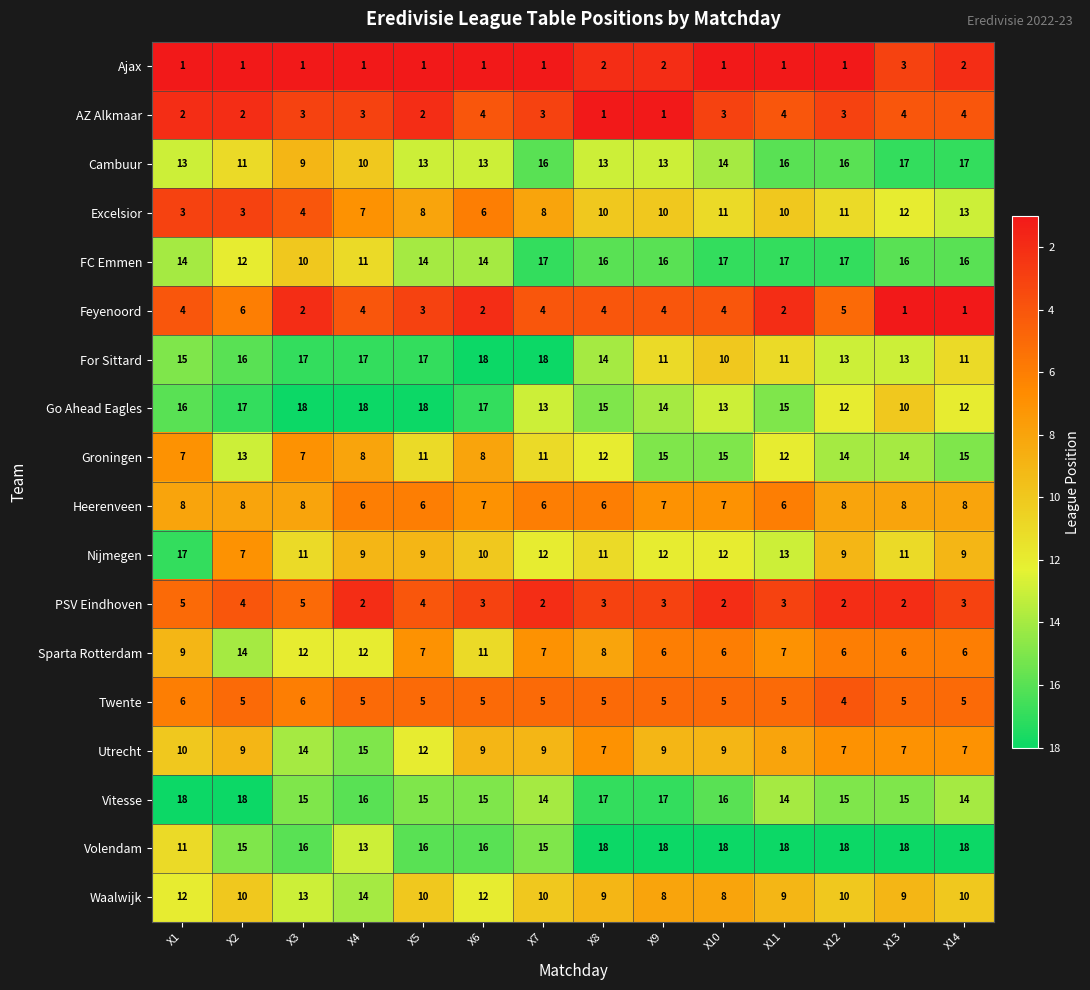

What is the average value of the Volendam series?

16